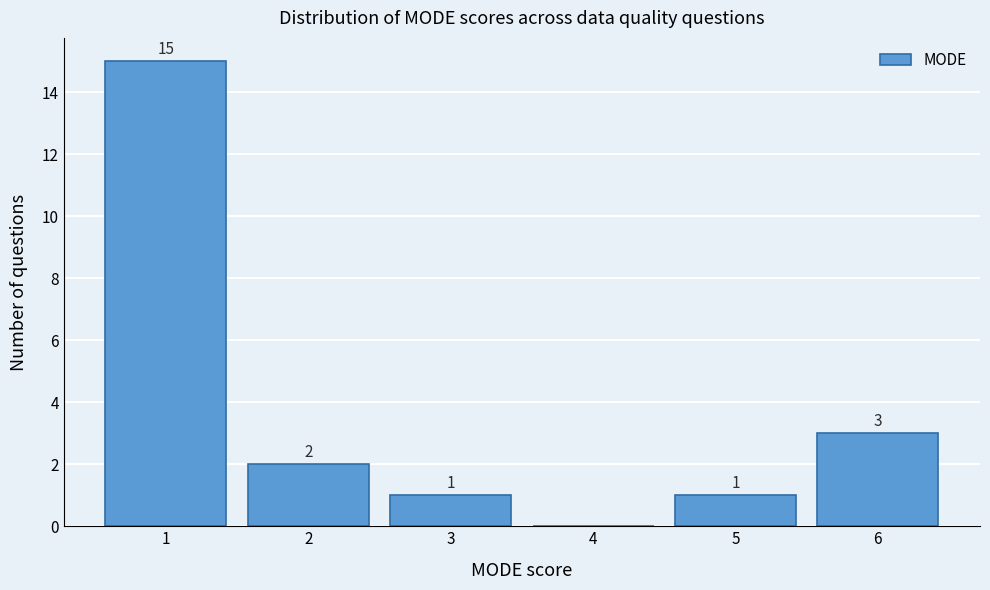

Over which range of the x-axis is the bar tallest?

0.5 to 1.5